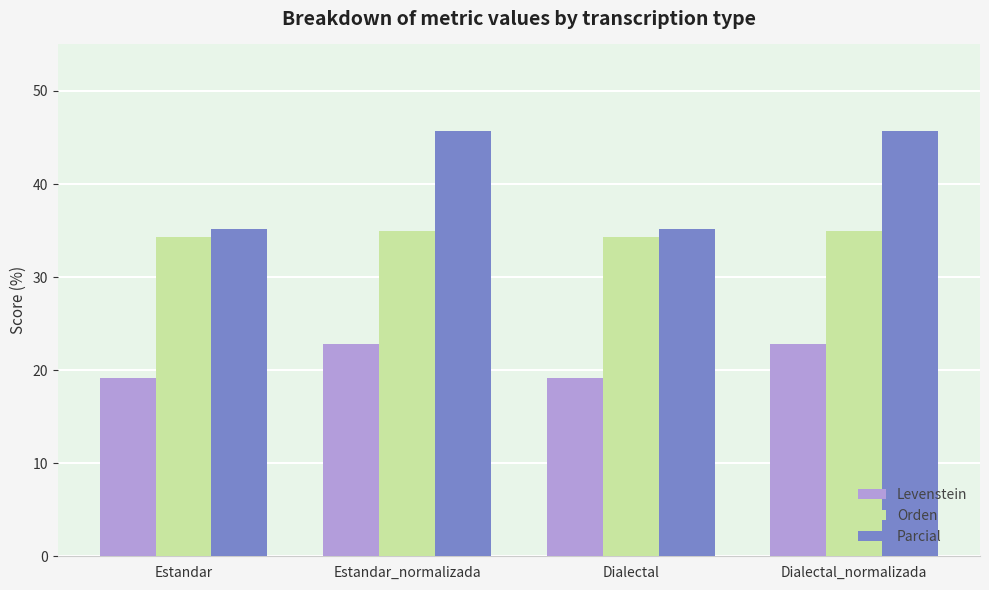

Reading right to left, extract all data points from this chart.

Levenstein: Dialectal_normalizada=22.8	Dialectal=19.1	Estandar_normalizada=22.8	Estandar=19.1
Orden: Dialectal_normalizada=35.0	Dialectal=34.3	Estandar_normalizada=35.0	Estandar=34.3
Parcial: Dialectal_normalizada=45.7	Dialectal=35.1	Estandar_normalizada=45.7	Estandar=35.1